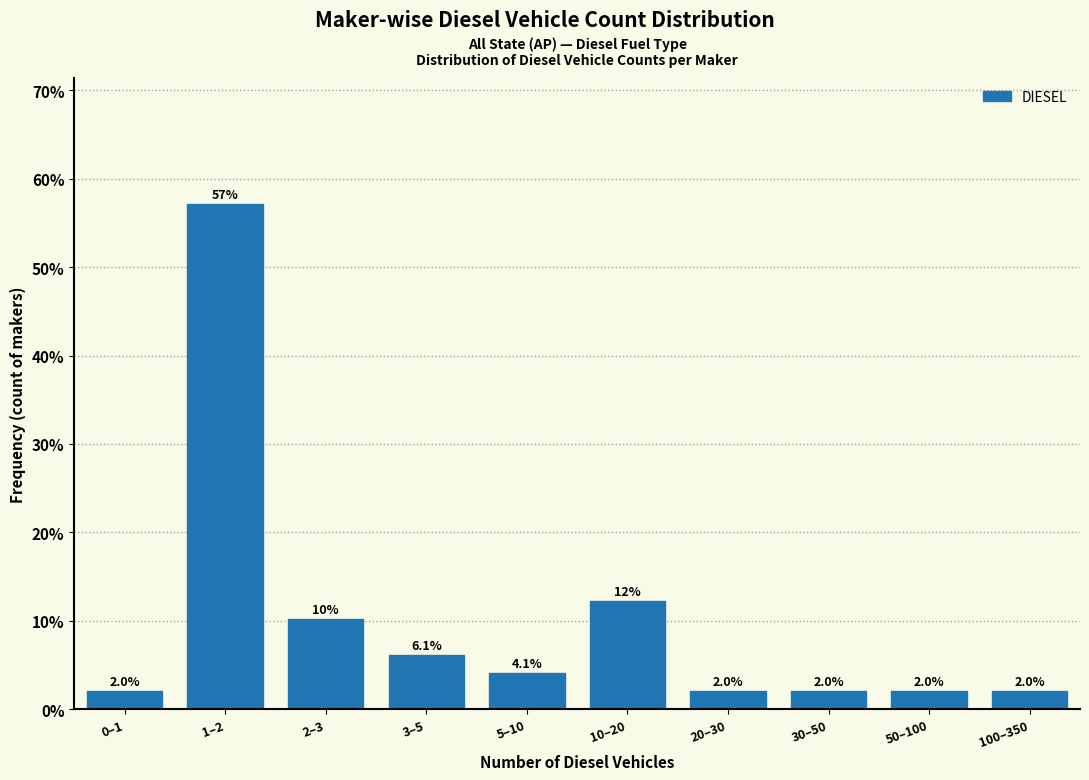

Reading left to right, list all the values displayed in this chart.

2.0	57.1	10.2	6.1	4.1	12.2	2.0	2.0	2.0	2.0